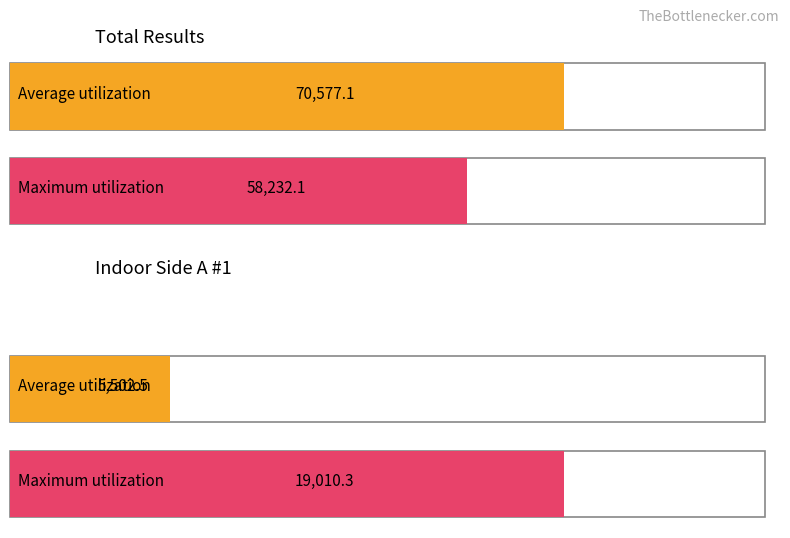

What is the maximum value shown in the chart?

70577.1